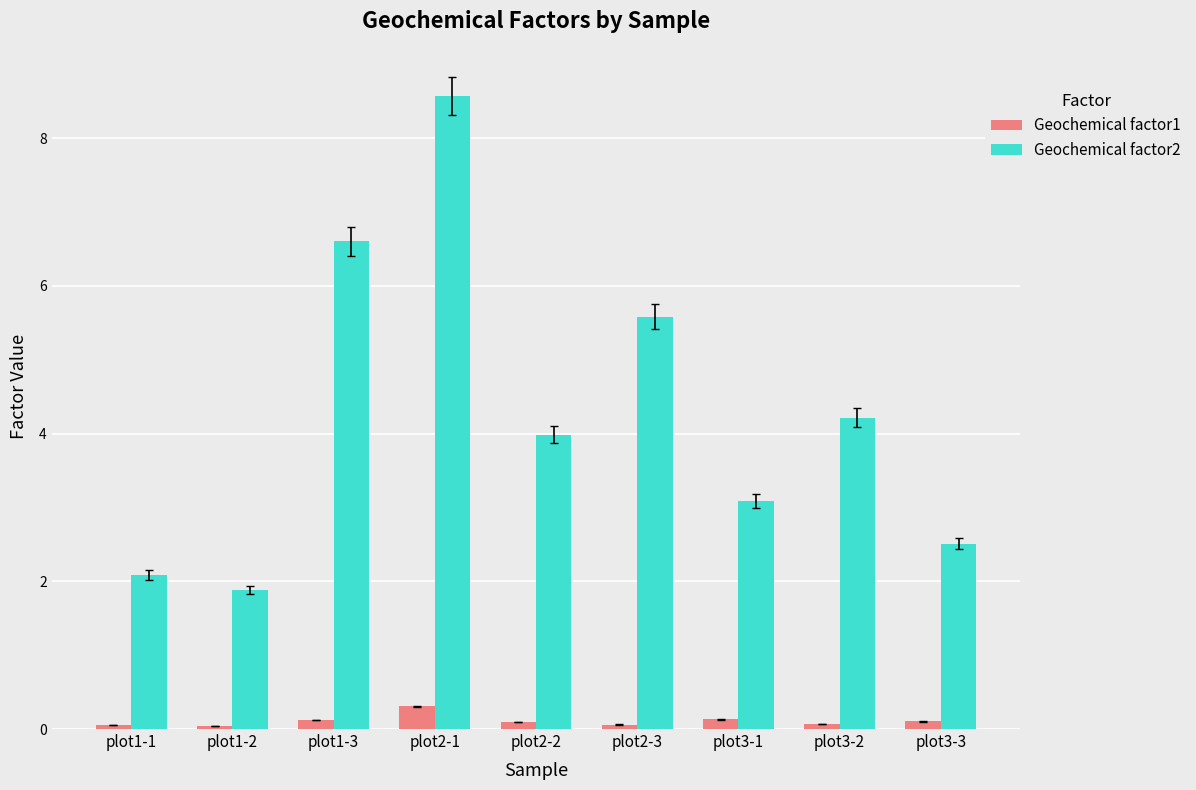

Rank the series by their maximum value, from highest to lowest.

Geochemical factor2, Geochemical factor1